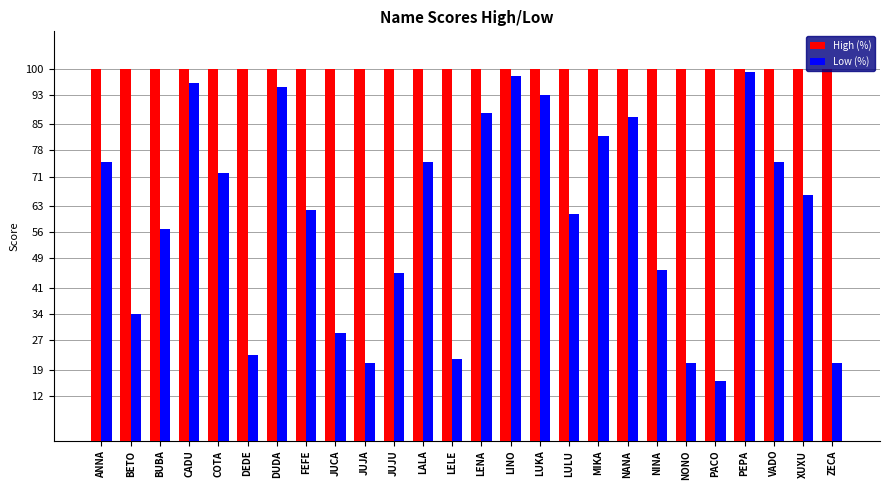

Which series changed the most between CADU and NANA?

Low (%)